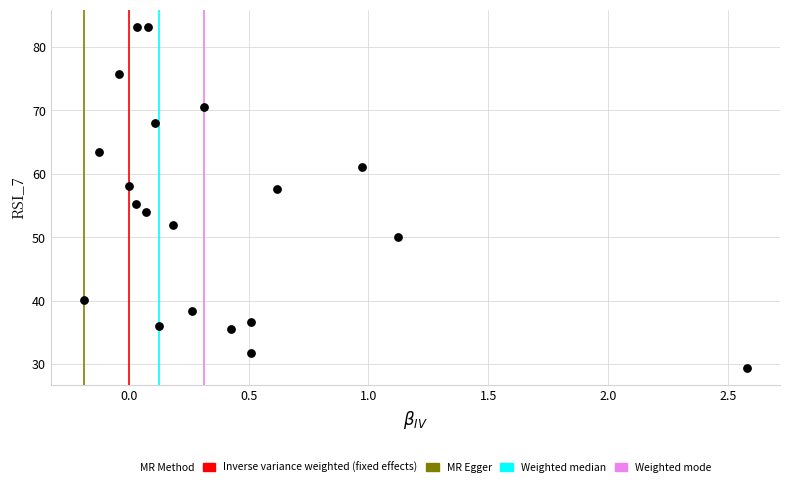

What Y value in the scatter plot is closest to 56?

55.2